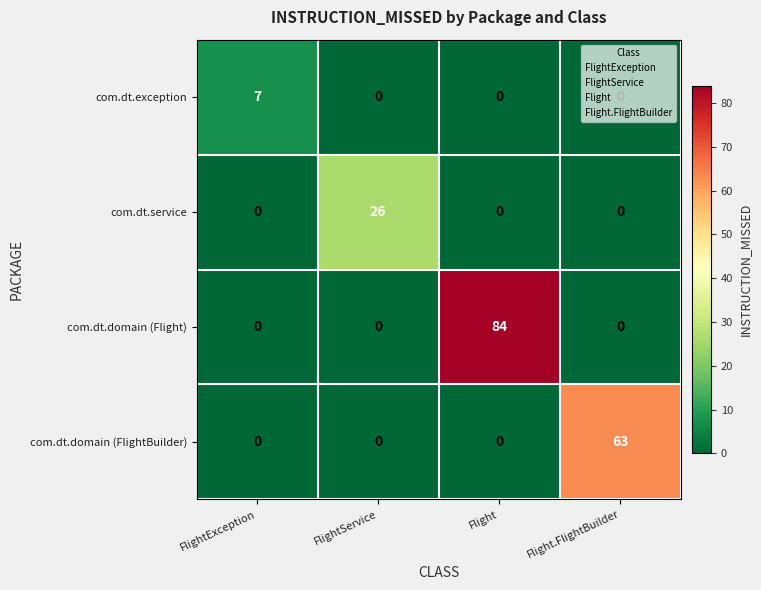

What is the difference between the maximum and minimum values in the com.dt.exception series?

7